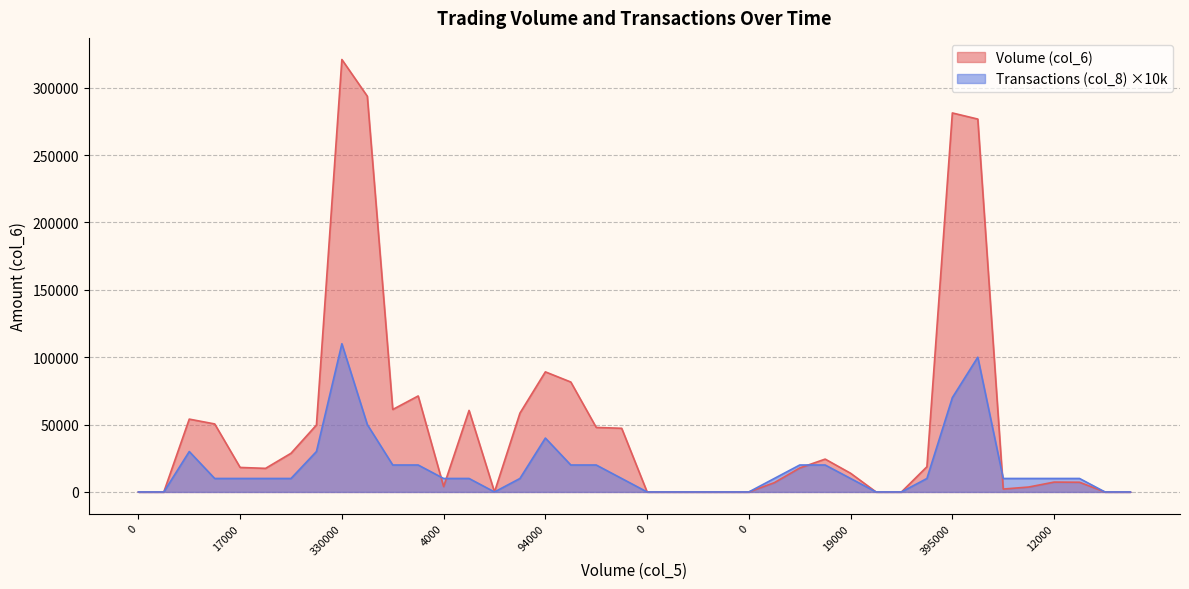

Which label corresponds to the largest value in the chart?

330000